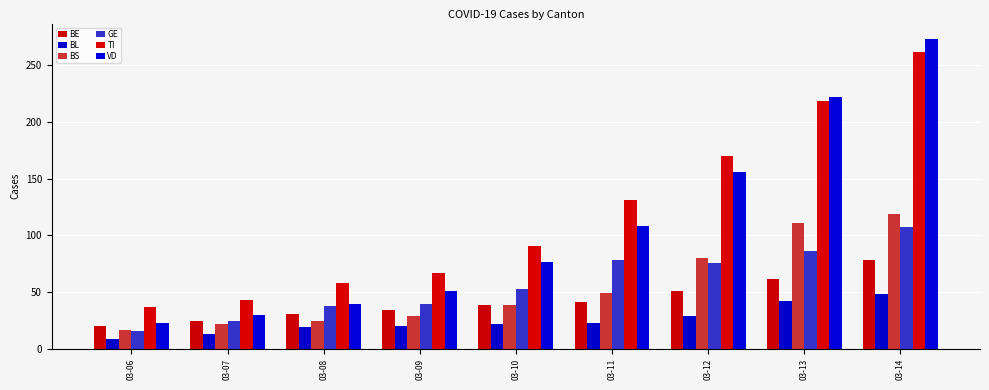

Which series has the widest spread of values?

VD